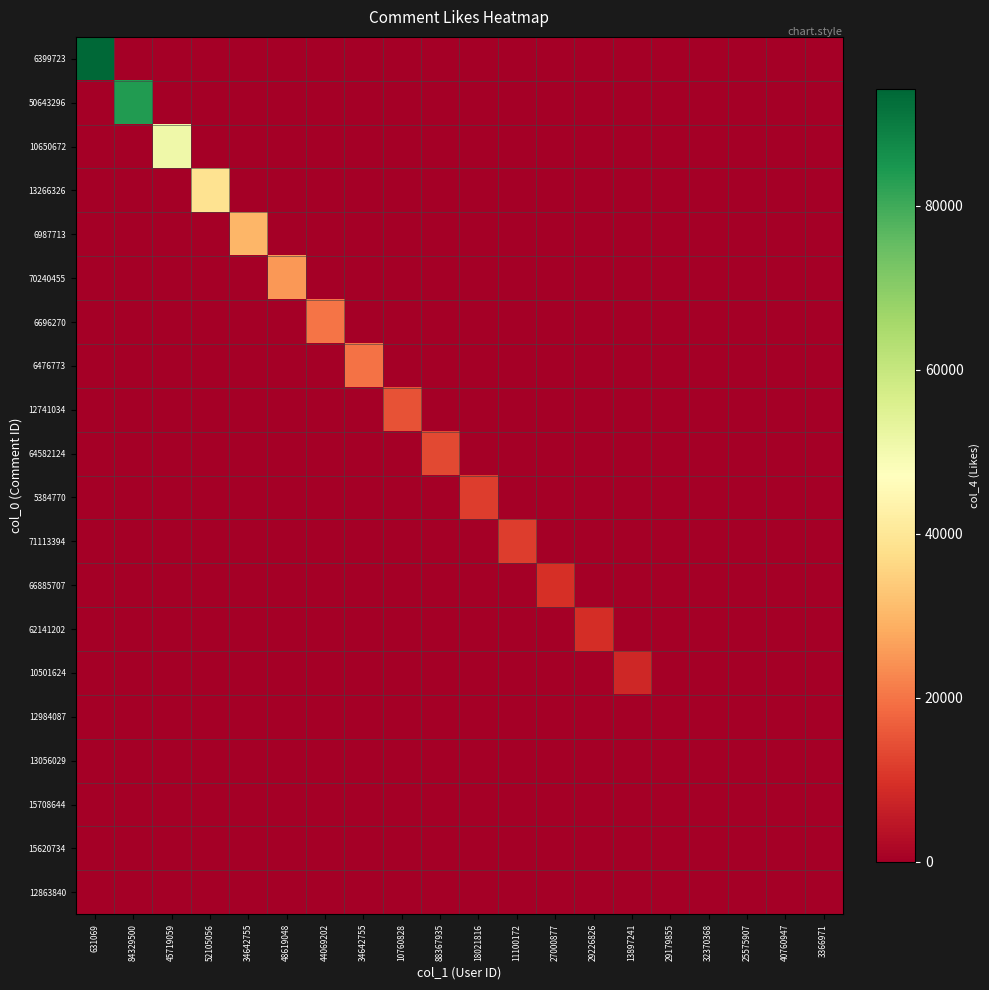

At which category is the sum across all series the highest?

631069